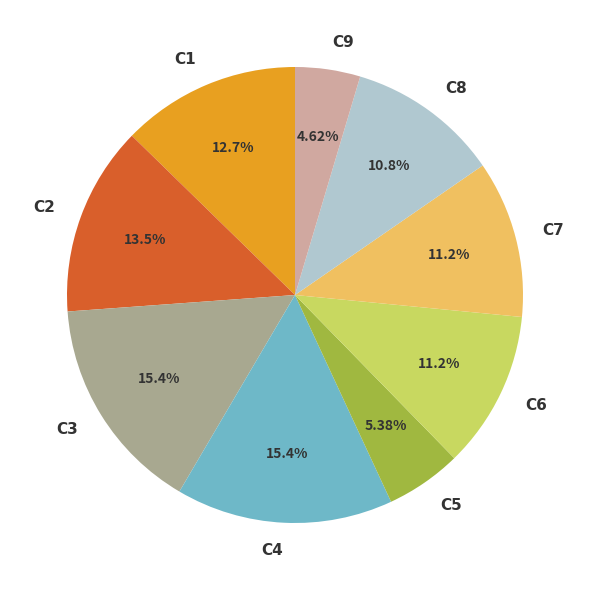

What is the smallest slice in the pie chart?

C9